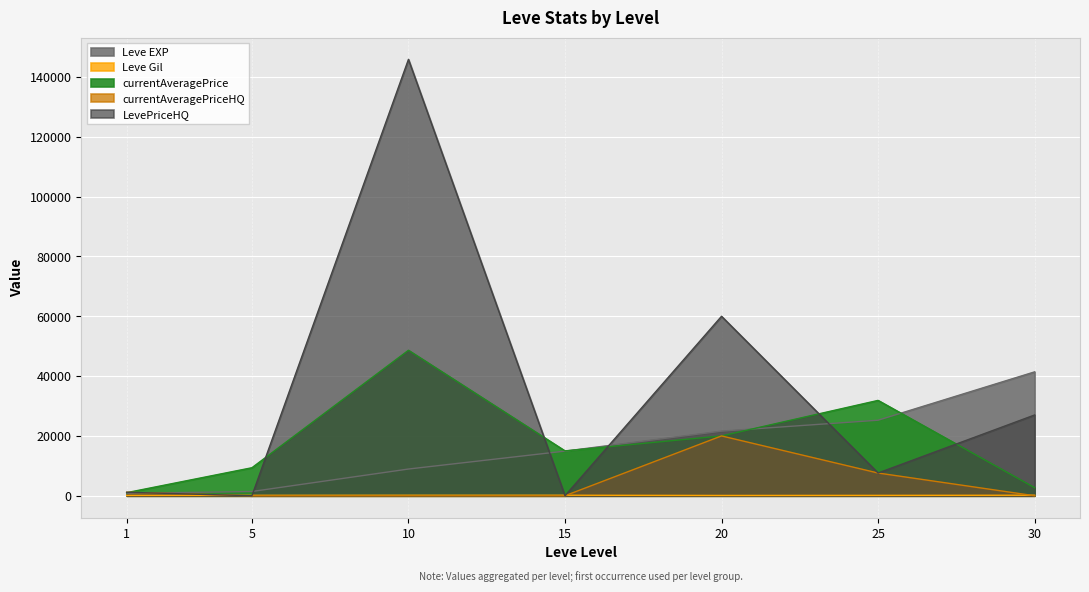

How many intersections are there between currentAveragePrice and currentAveragePriceHQ?

1